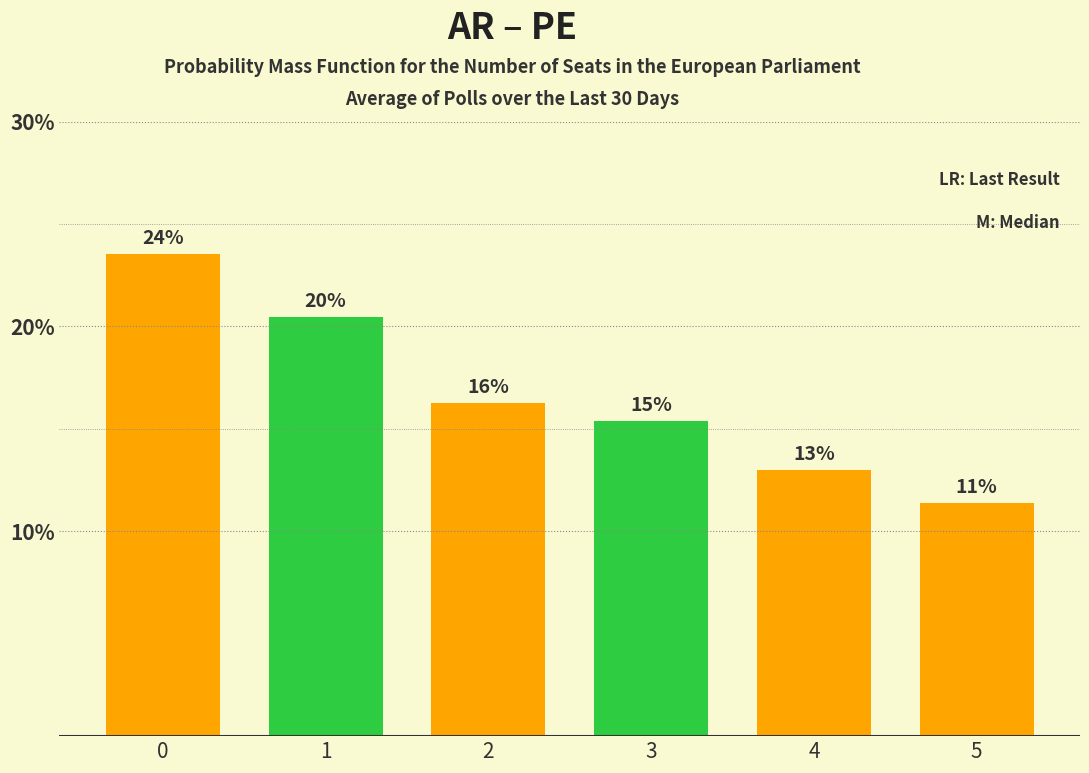

List the labels in order of value, largest first.

0, 1, 2, 3, 4, 5